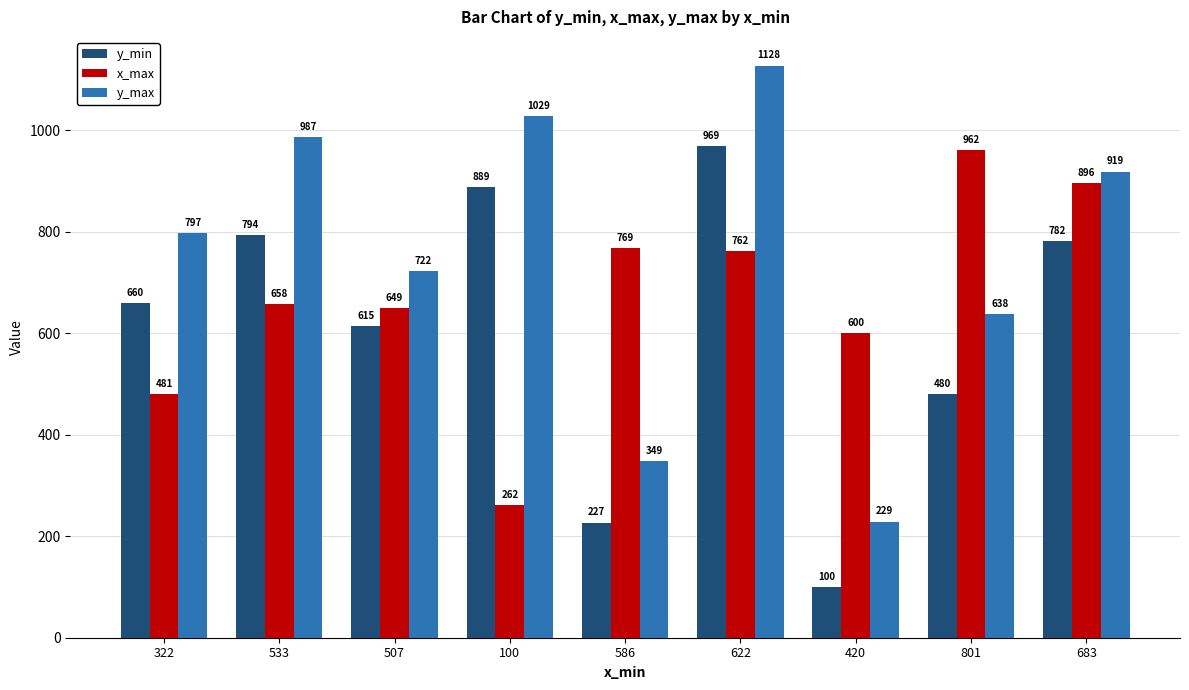

Reading left to right, list all the values displayed in this chart.

y_min: 660	794	615	889	227	969	100	480	782
x_max: 481	658	649	262	769	762	600	962	896
y_max: 797	987	722	1029	349	1128	229	638	919